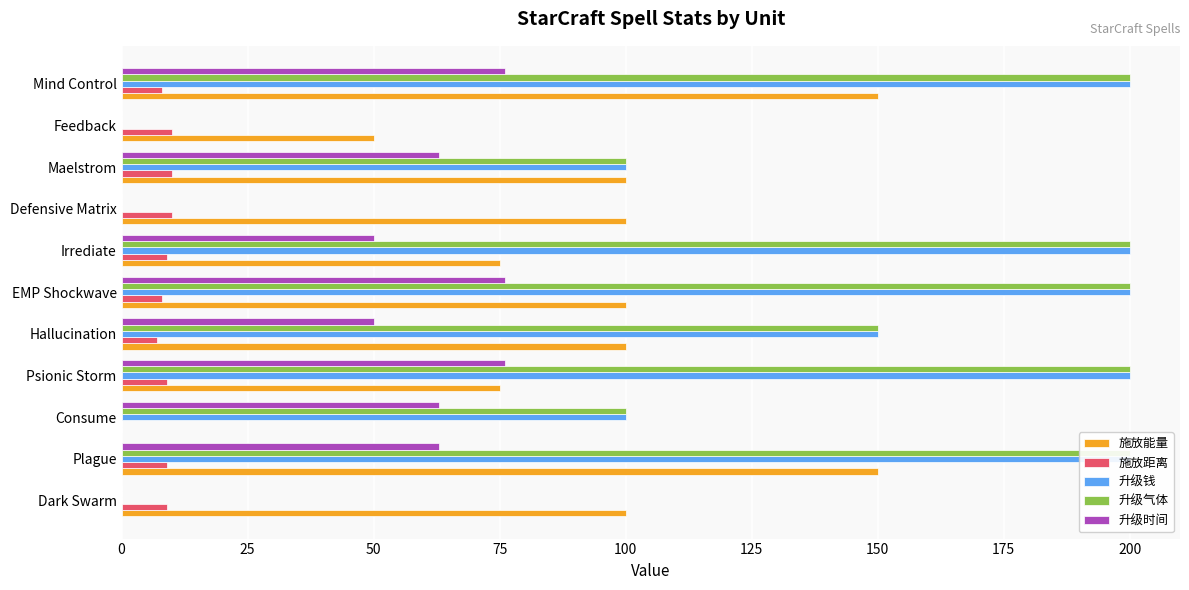

What is the total value across all series at Hallucination?

457